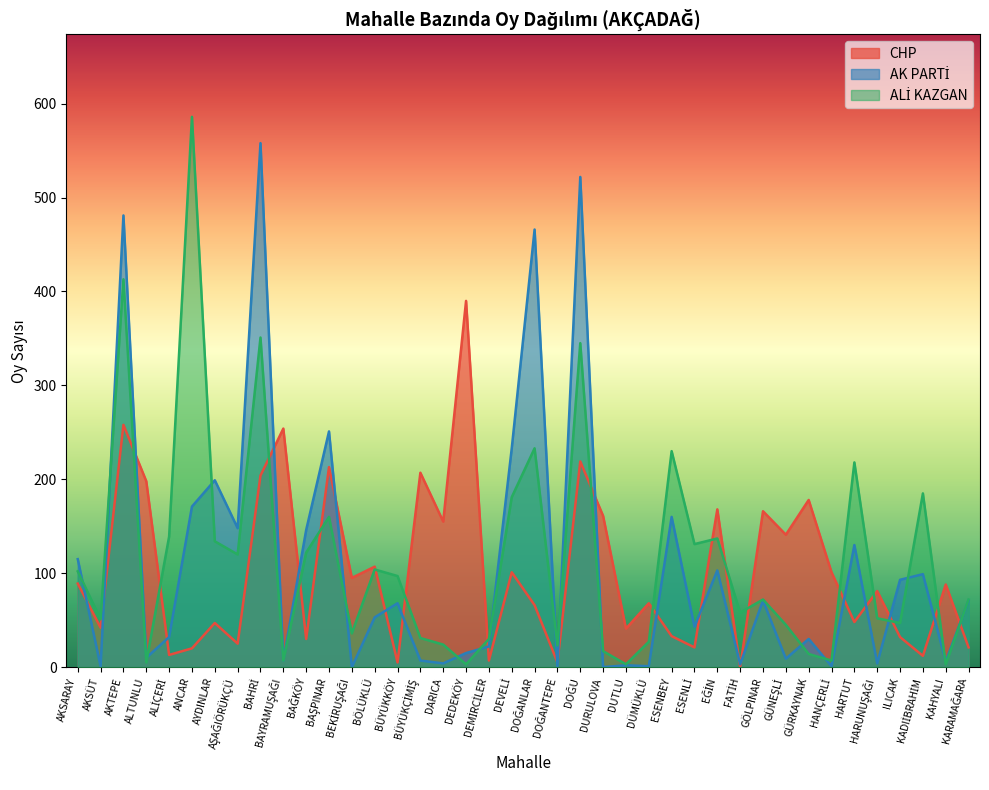

What is the total value across all series at BAŞPINAR?

624